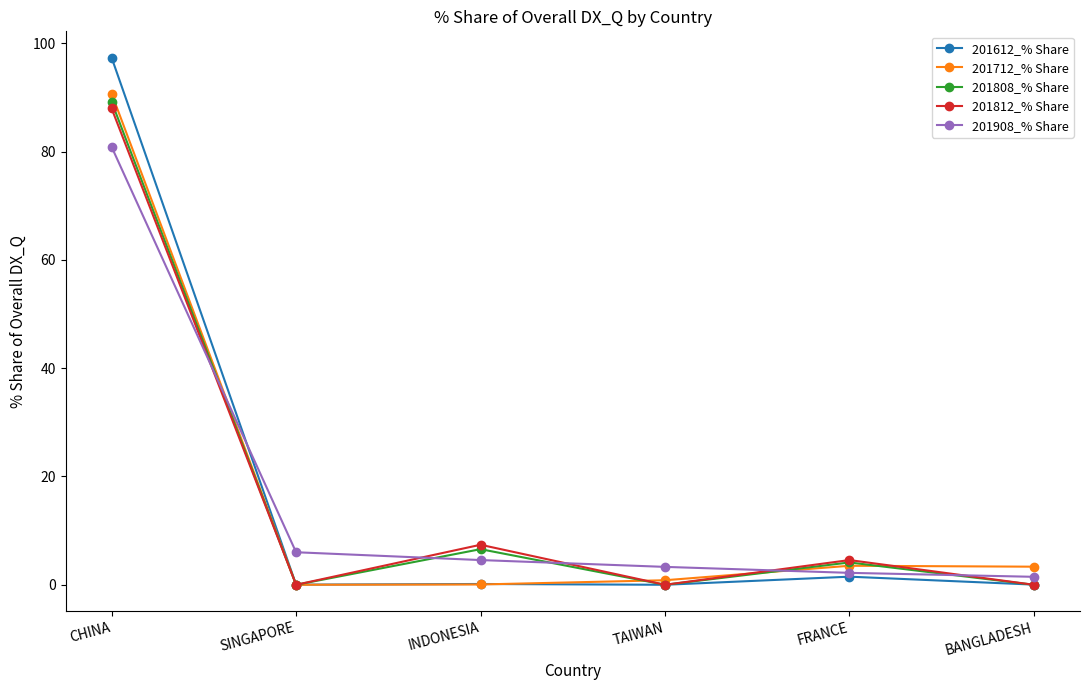

How many lines are shown in the chart?

5